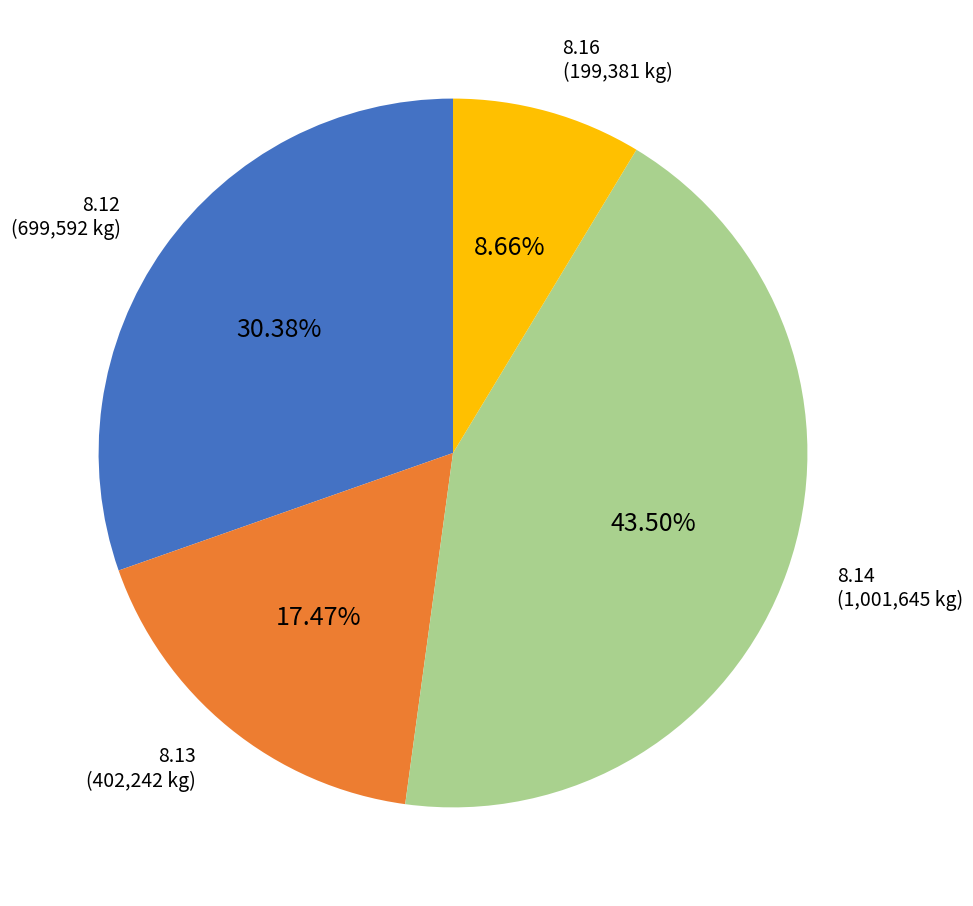

Between 8.14 and 8.13, which is larger?

8.14